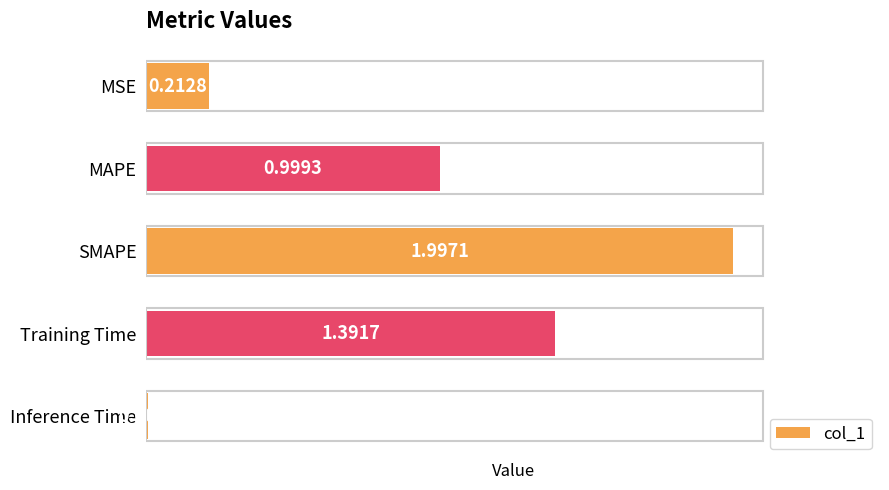

Which label corresponds to the smallest value in the chart?

Inference Time